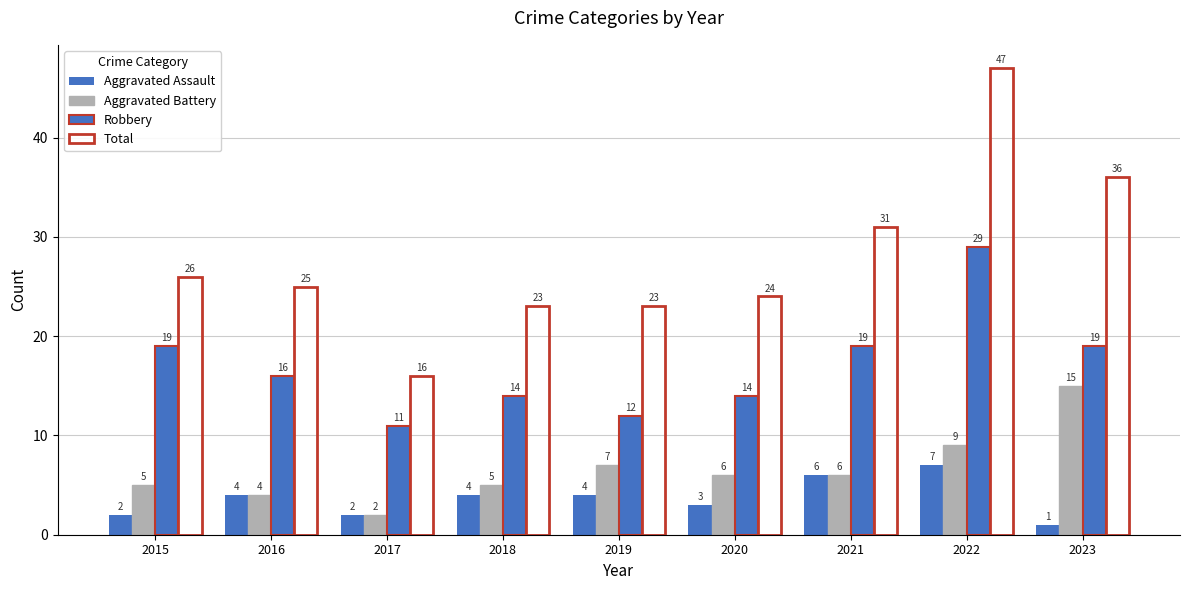

How many data points does each series have?

9